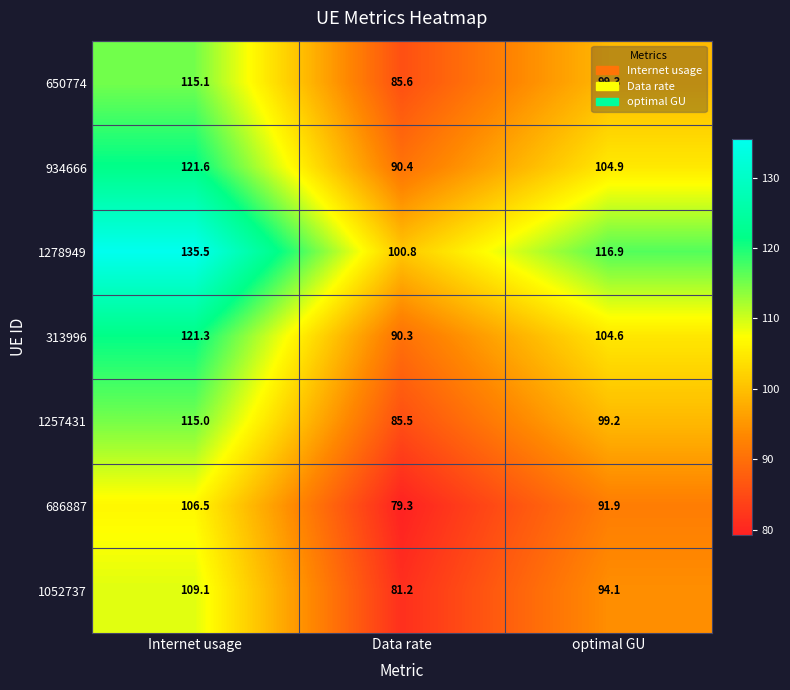

List the series in order of their peak value, highest first.

1278949, 934666, 313996, 650774, 1257431, 1052737, 686887